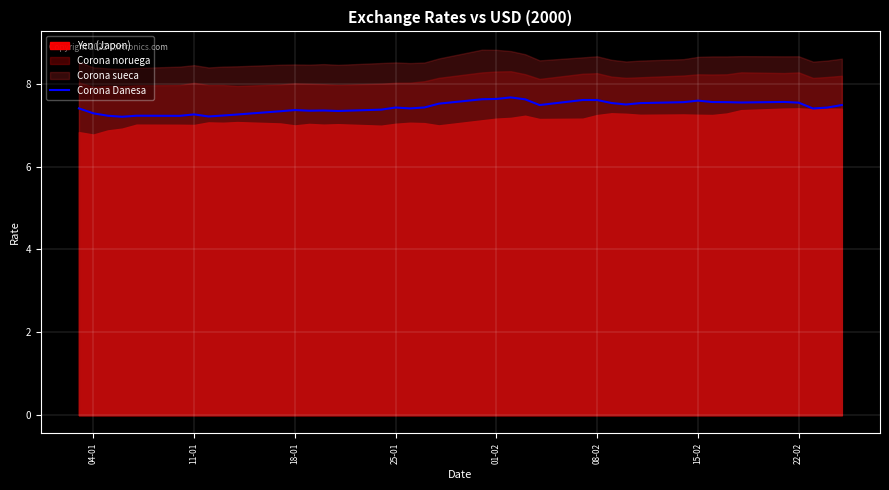

What is the minimum value for Corona Danesa?

7.2